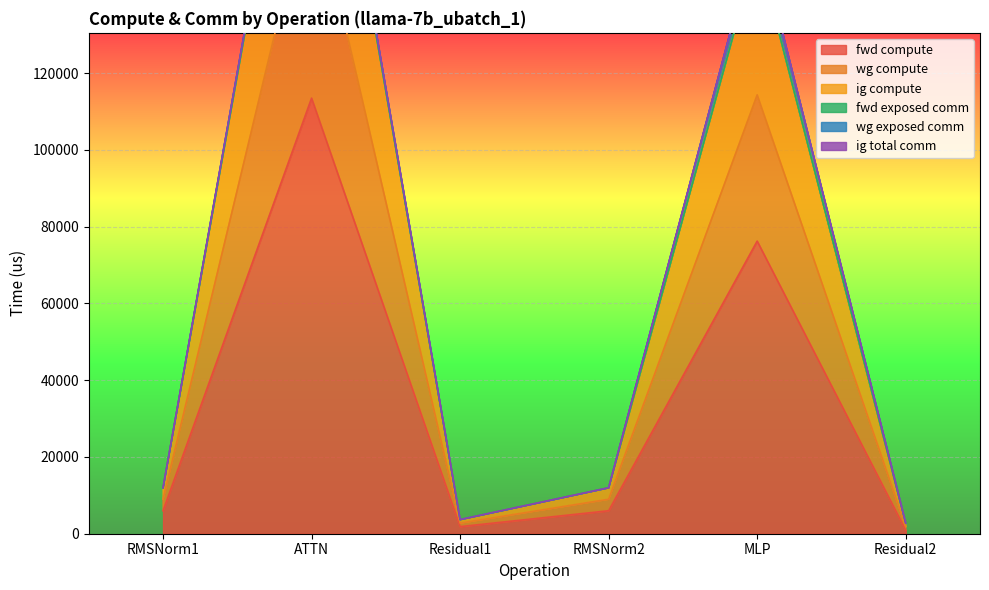

True or false: wg compute and fwd compute intersect in this chart.

False